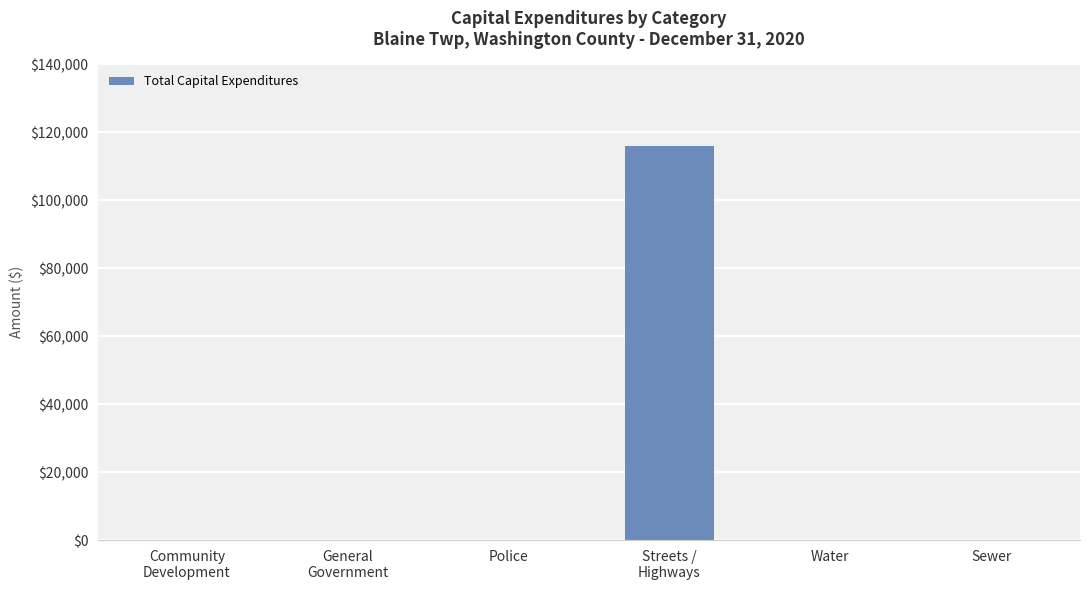

The chart shows a value of -68646 at Water. True or false?

False